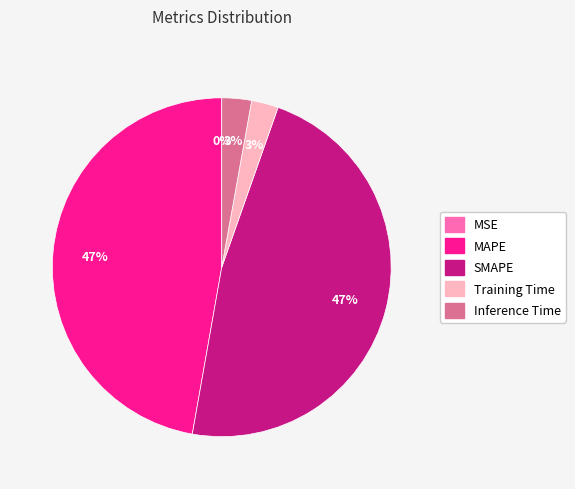

Does MAPE account for over 50% of the chart?

No